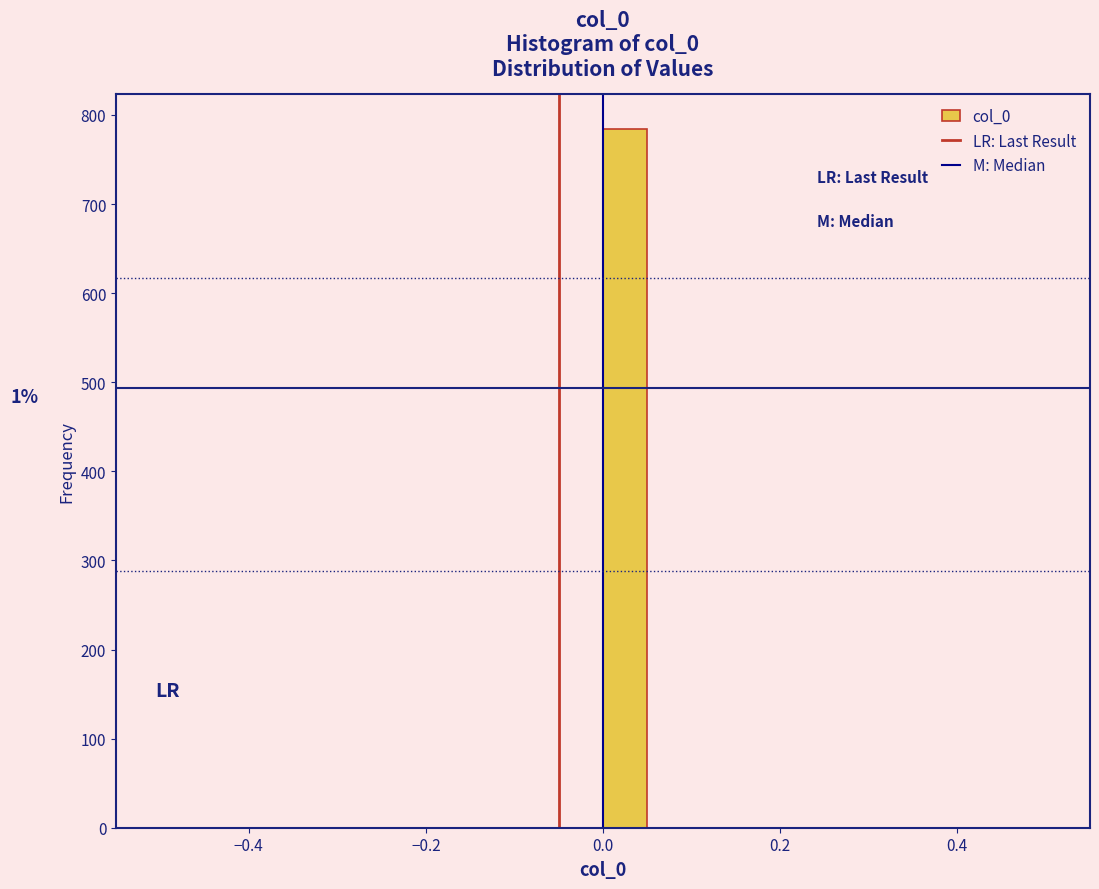

Around what value on the x-axis is the tallest bar? Give the approximate position of its centre, as read against the axis.

0.02